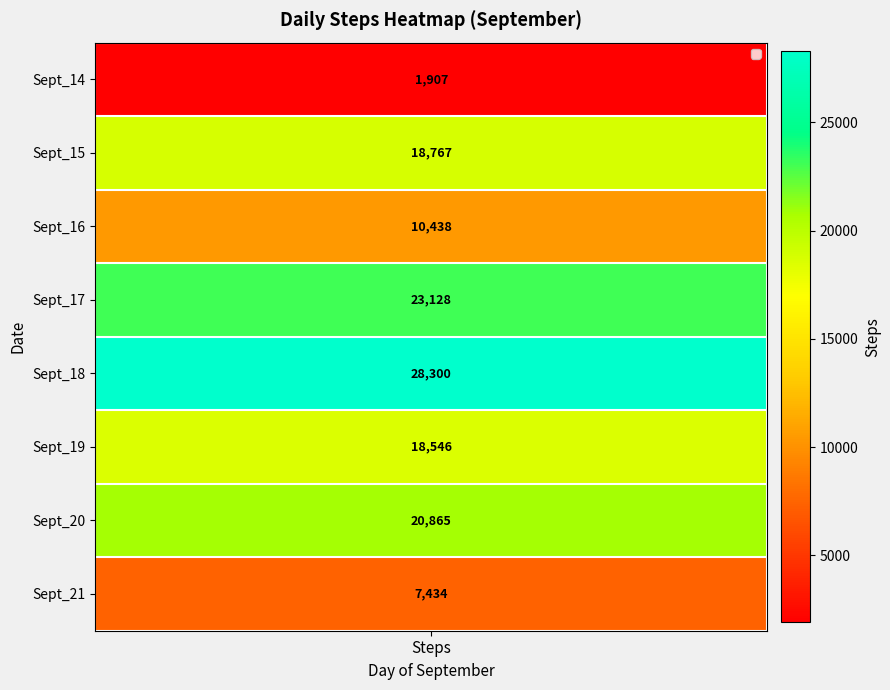

At which category does the chart reach its minimum across all series?

Sept_14